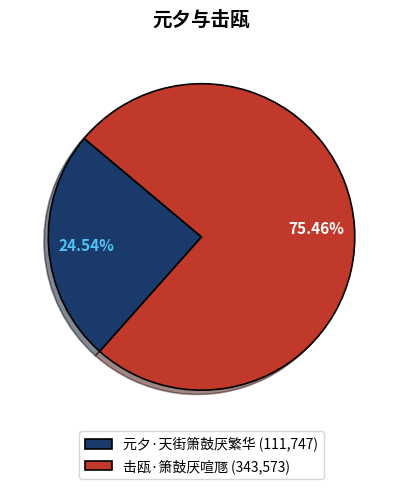

Is there any slice that represents more than half of the pie?

Yes